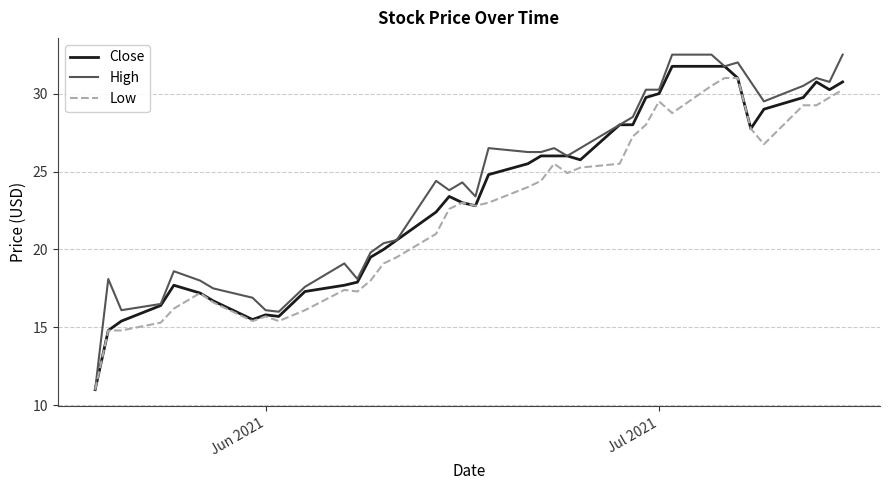

What is the minimum value shown in the chart?

11.0